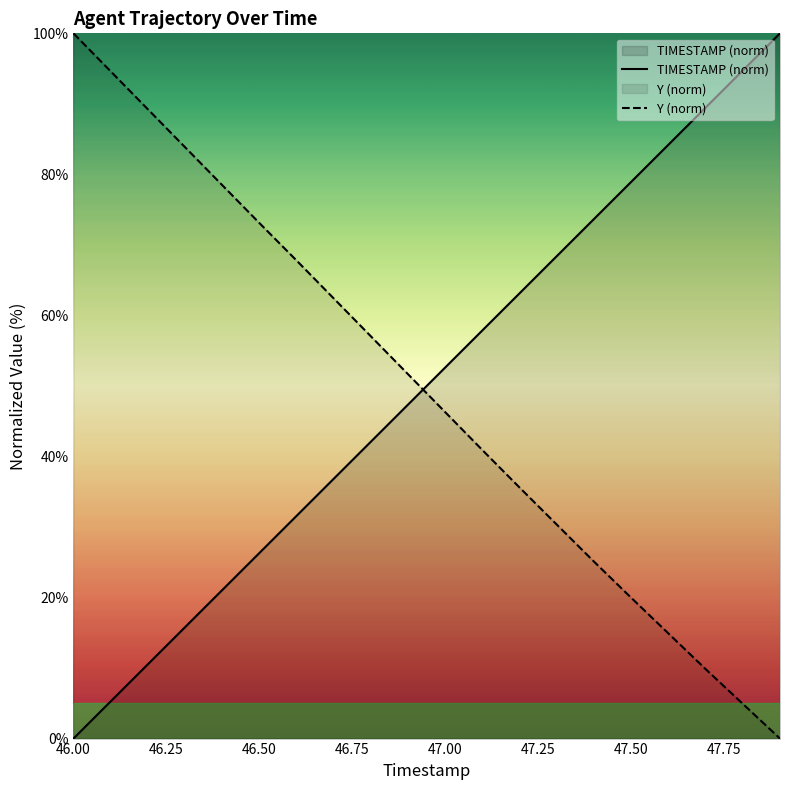

Which series has the largest range (max minus min)?

TIMESTAMP (norm)